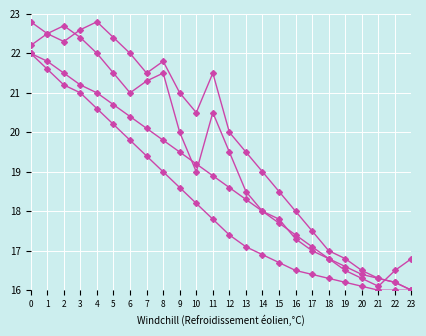

How many lines are shown in the chart?

4